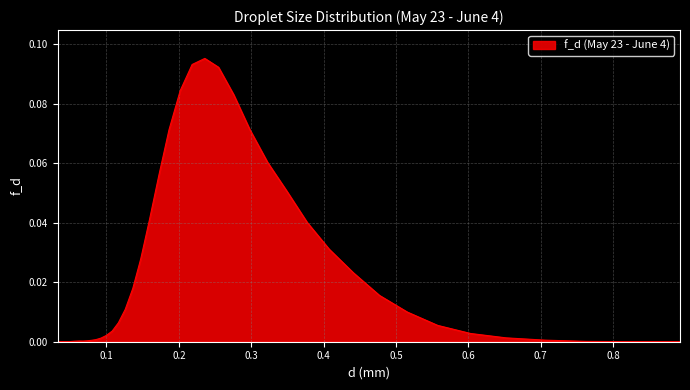

At which label is the value closest to 0?

0.0324037034920393